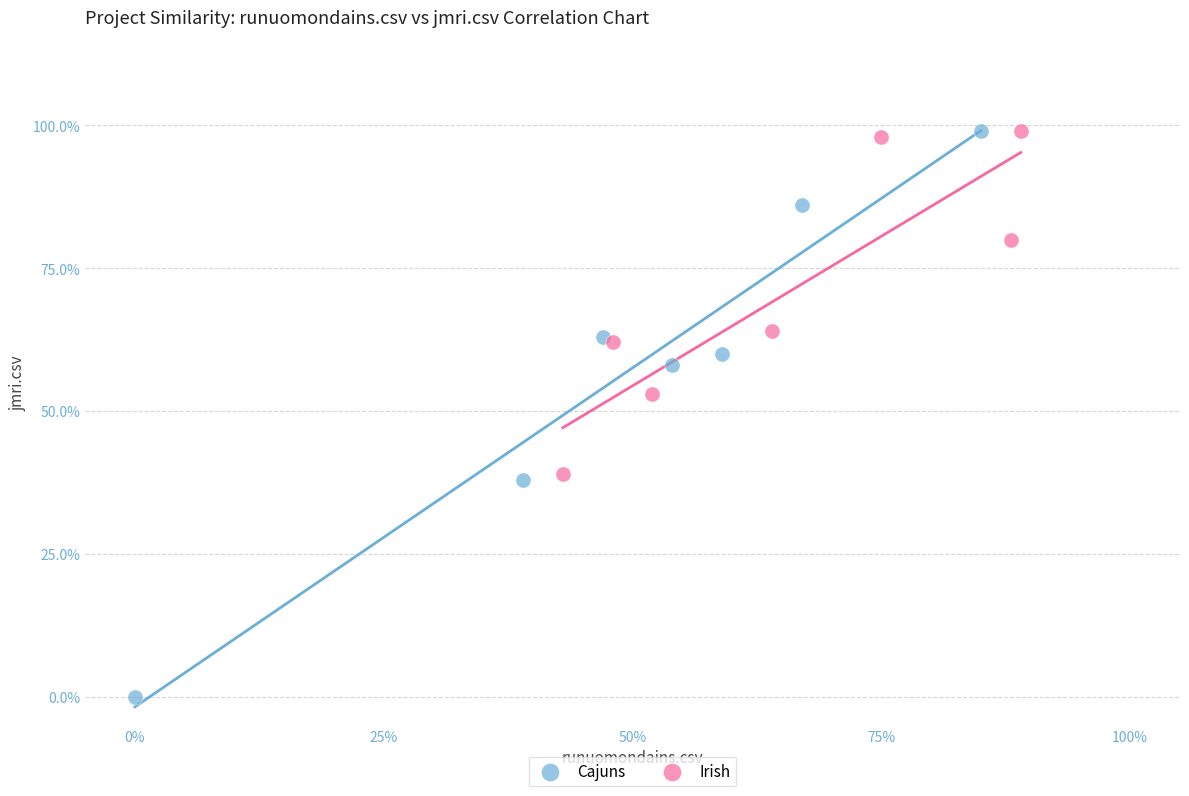

Which series has the largest Y range (max minus min)?

Cajuns